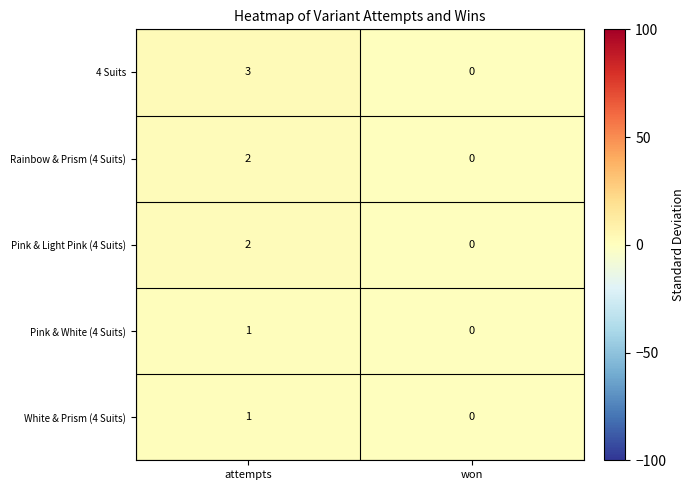

At which category is the sum across all series the highest?

attempts